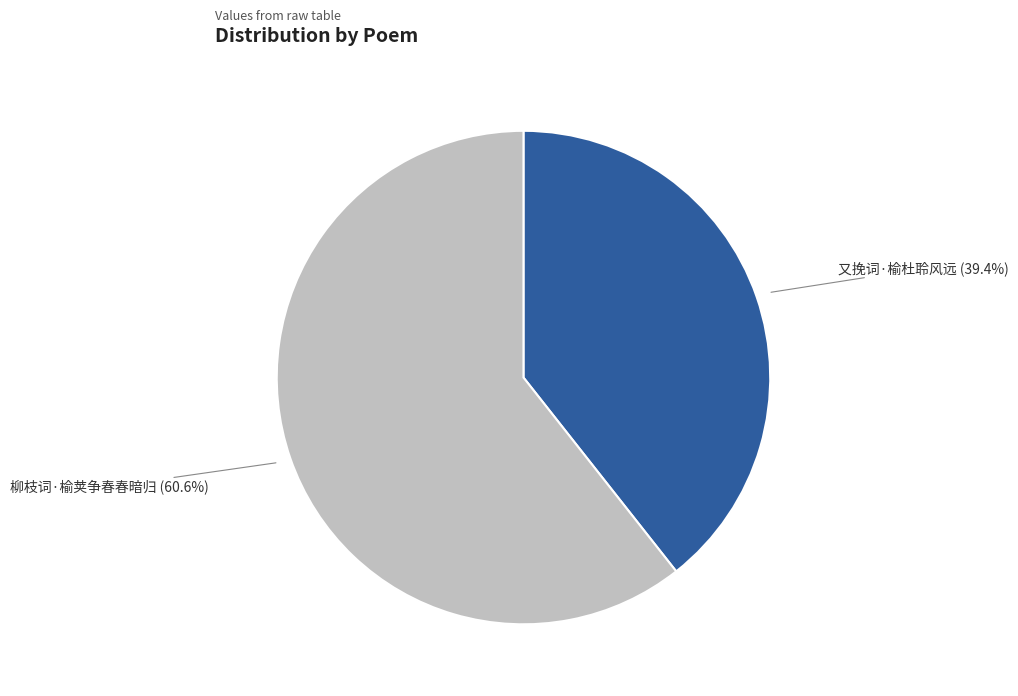

To the nearest percent, what is the difference between the 柳枝词·榆荚争春春暗归 and 又挽词·榆杜聆风远 slice percentages?

21%